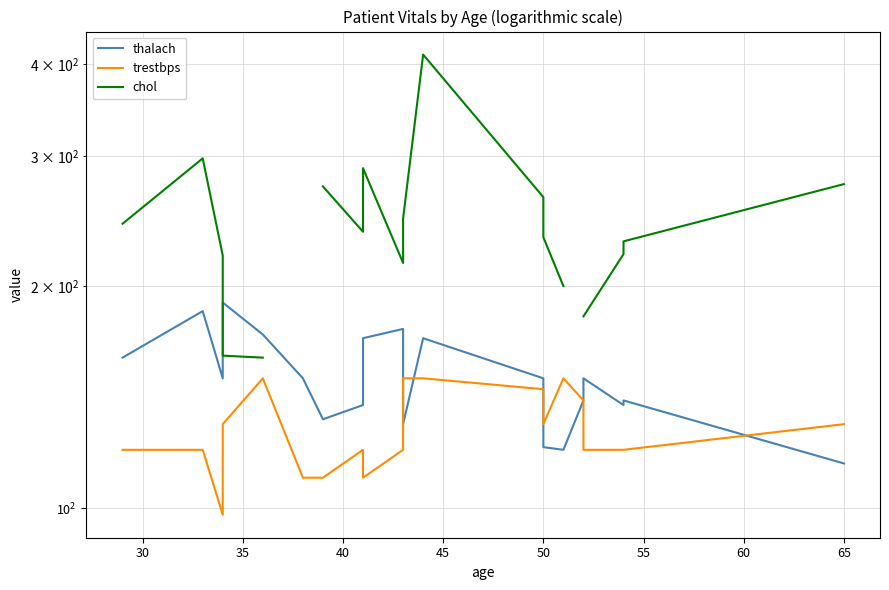

How many values in the trestbps series exceed 120?

9